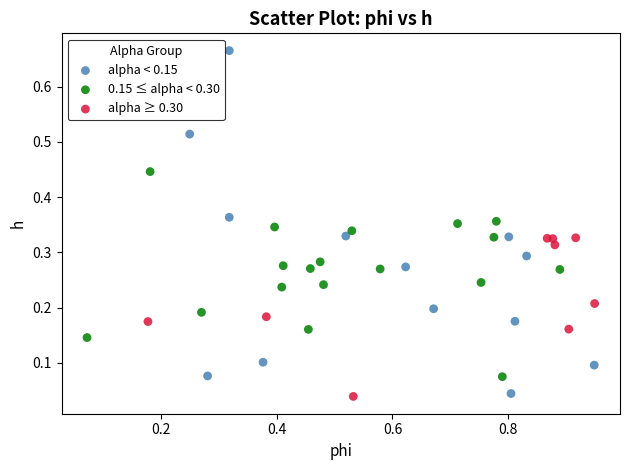

Which series contains the highest Y value?

alpha < 0.15